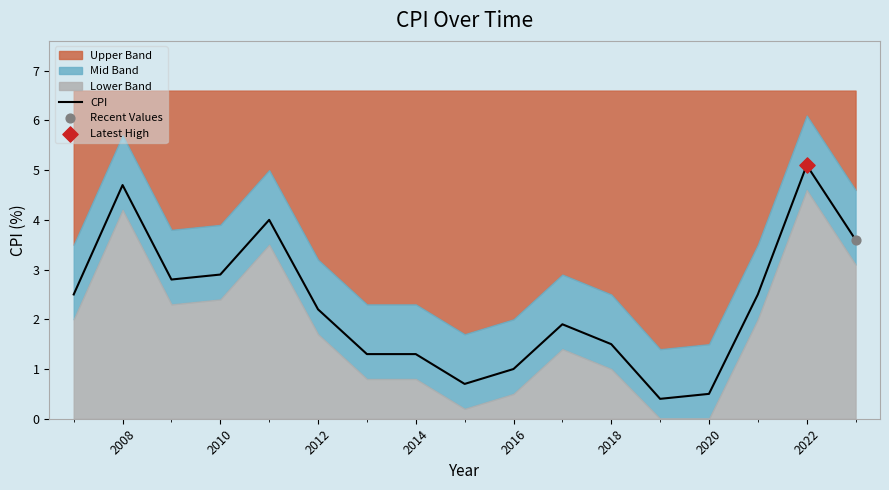

Which has a higher value, 2010 or 2023?

2023